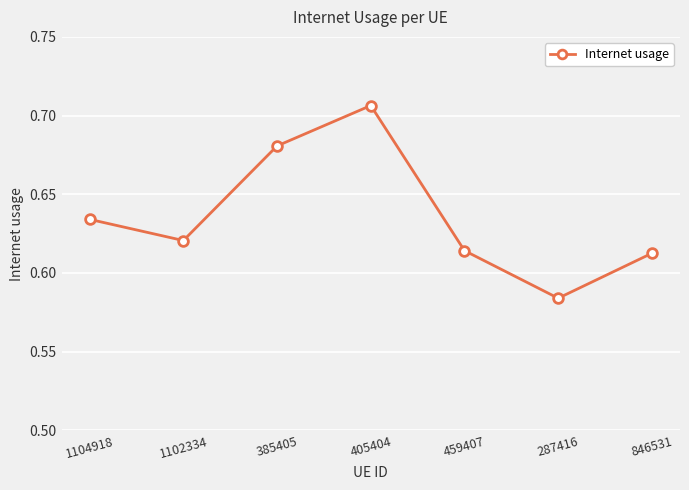

Between 1102334 and 1104918, which is larger?

1104918